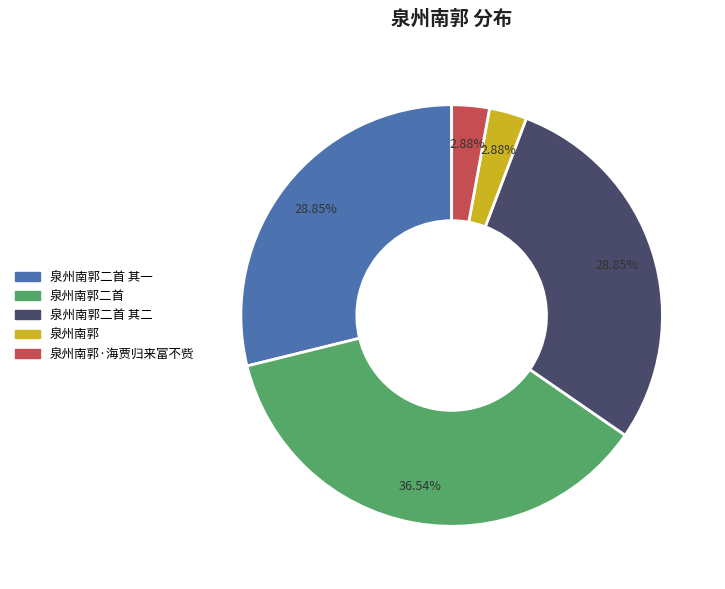

How many slices are in this pie chart?

5